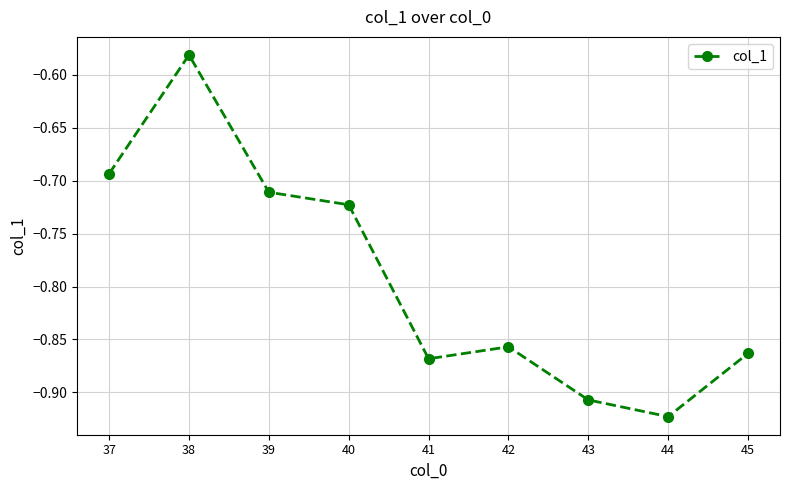

At which category does the data reach its first local peak?

38